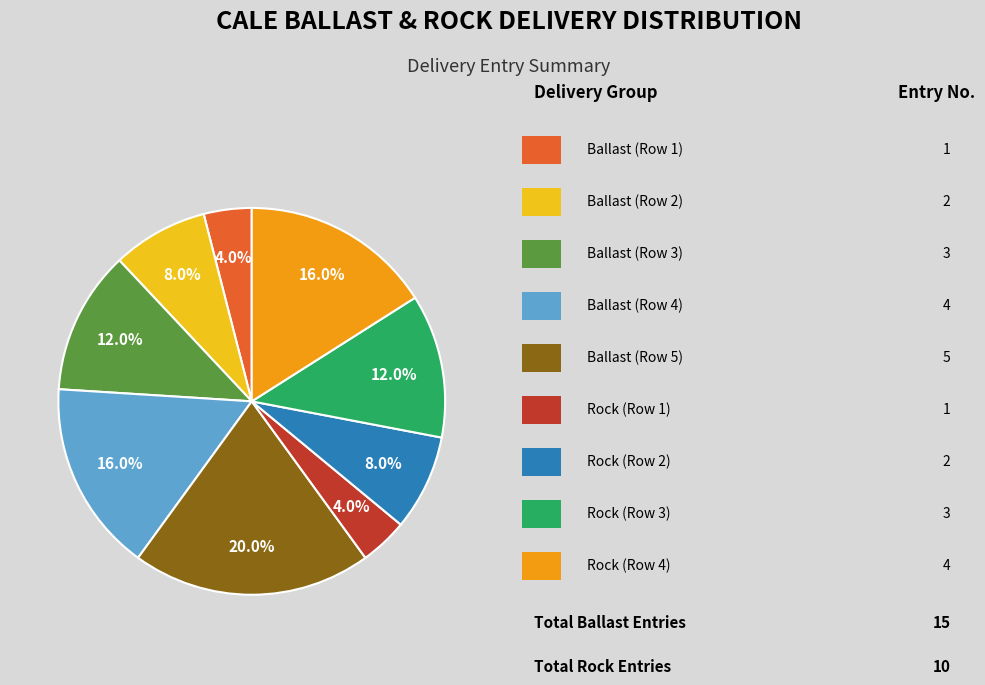

Is there any slice that represents more than half of the pie?

No